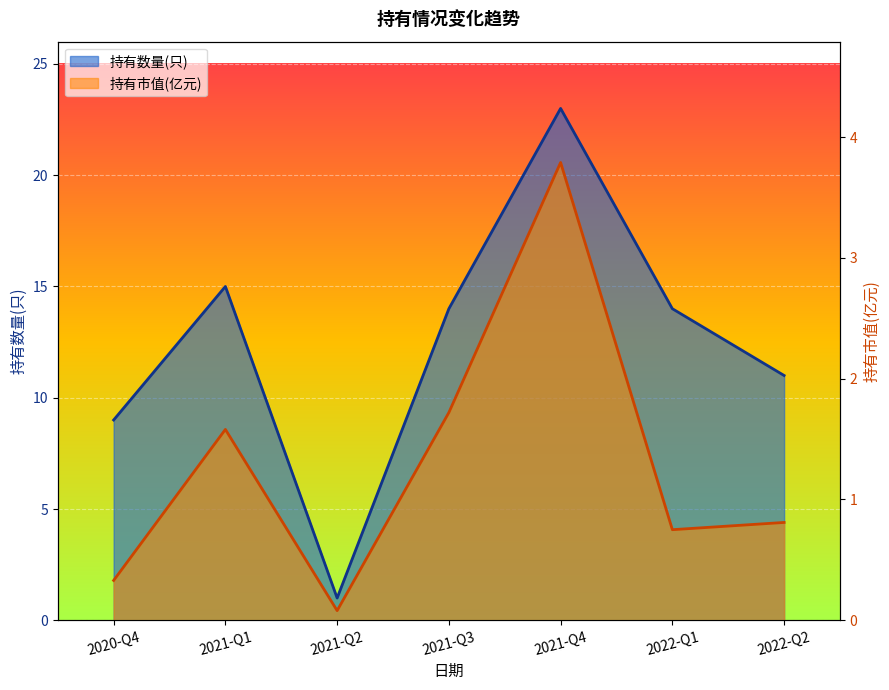

Count the number of data series in this chart.

2